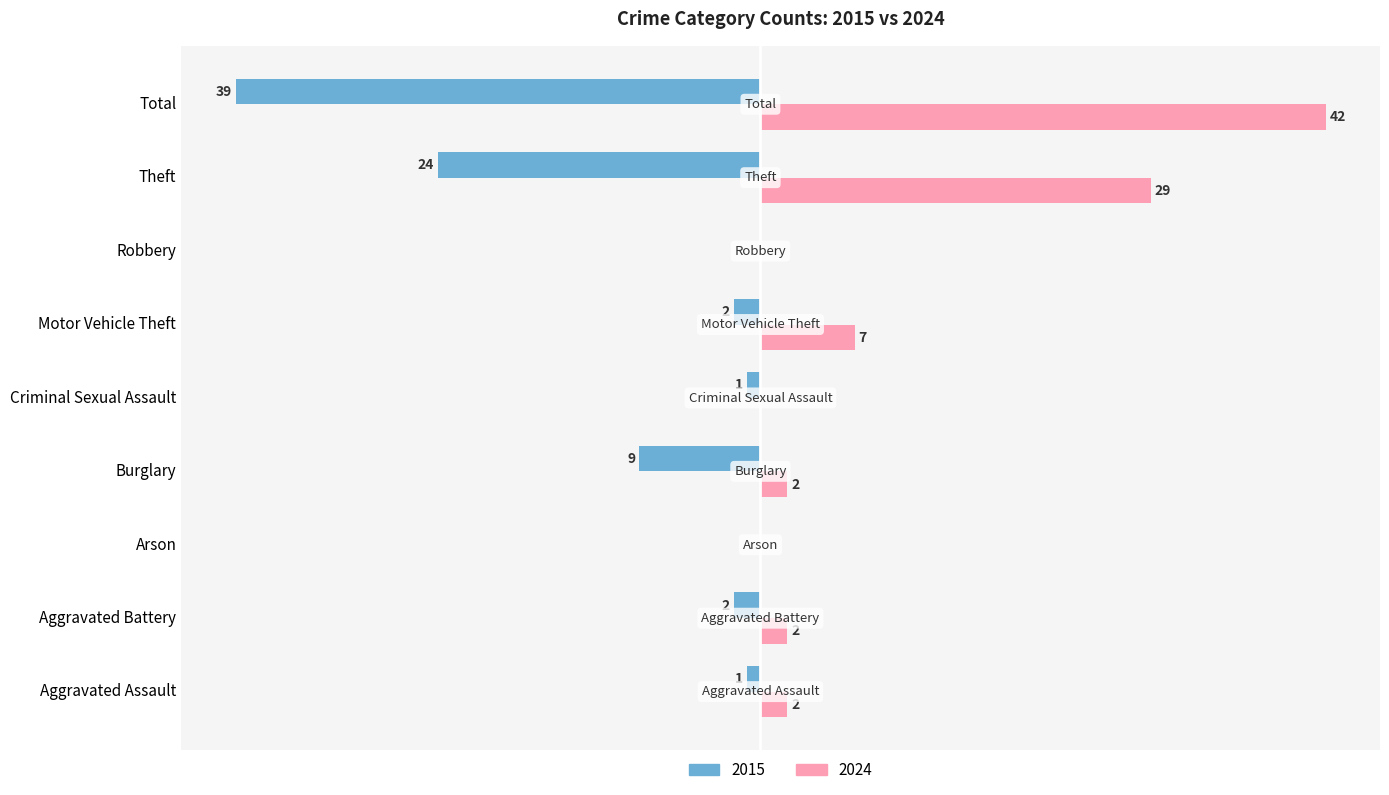

Is the value of 2024 at Burglary greater than the value of 2015 at Aggravated Battery?

Yes